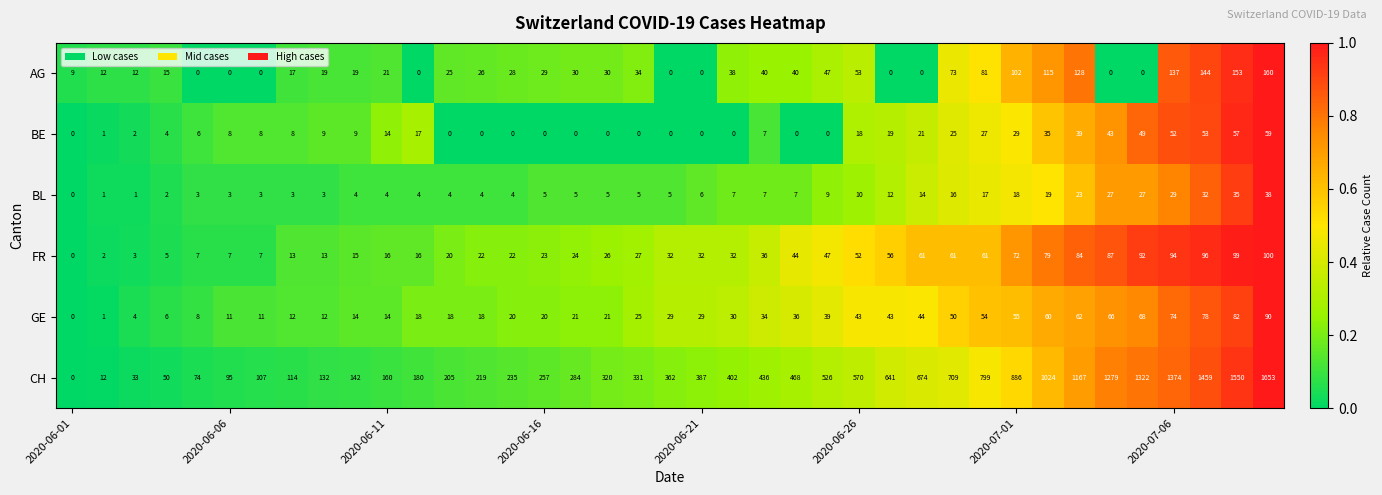

What is the difference between the second highest and minimum values in the GE series?

82